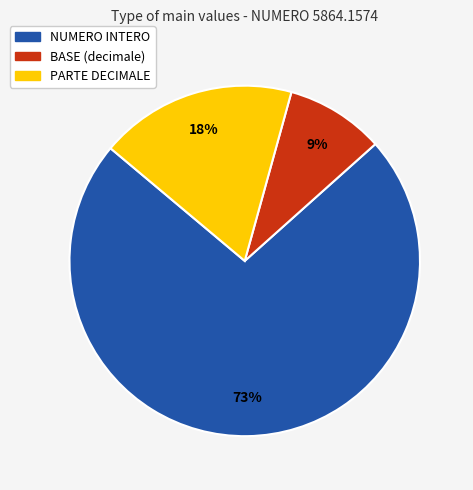

Which category accounts for the majority?

NUMERO INTERO